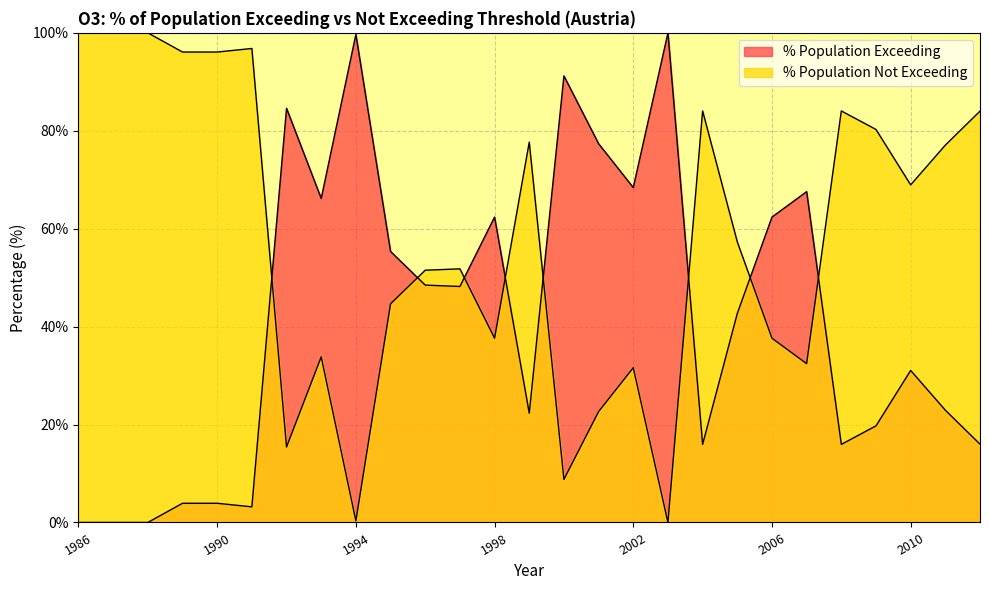

Does the chart display data point markers on the line(s)?

No